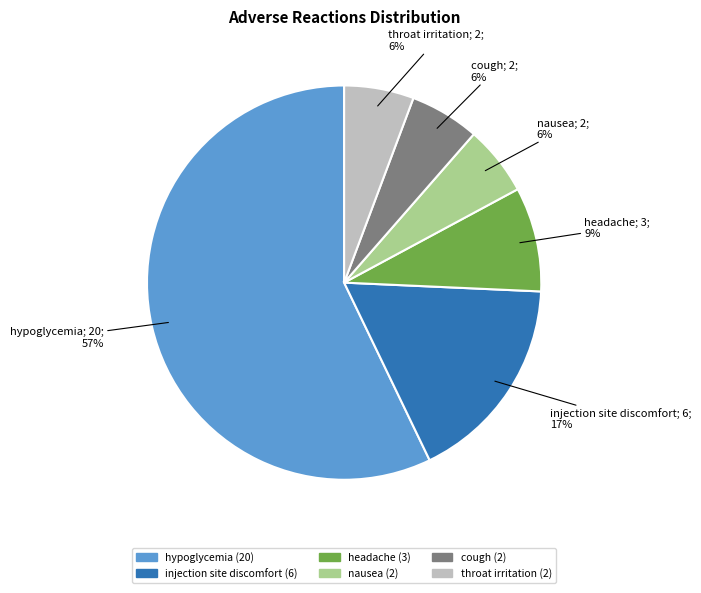

How many segments does this pie chart have?

6